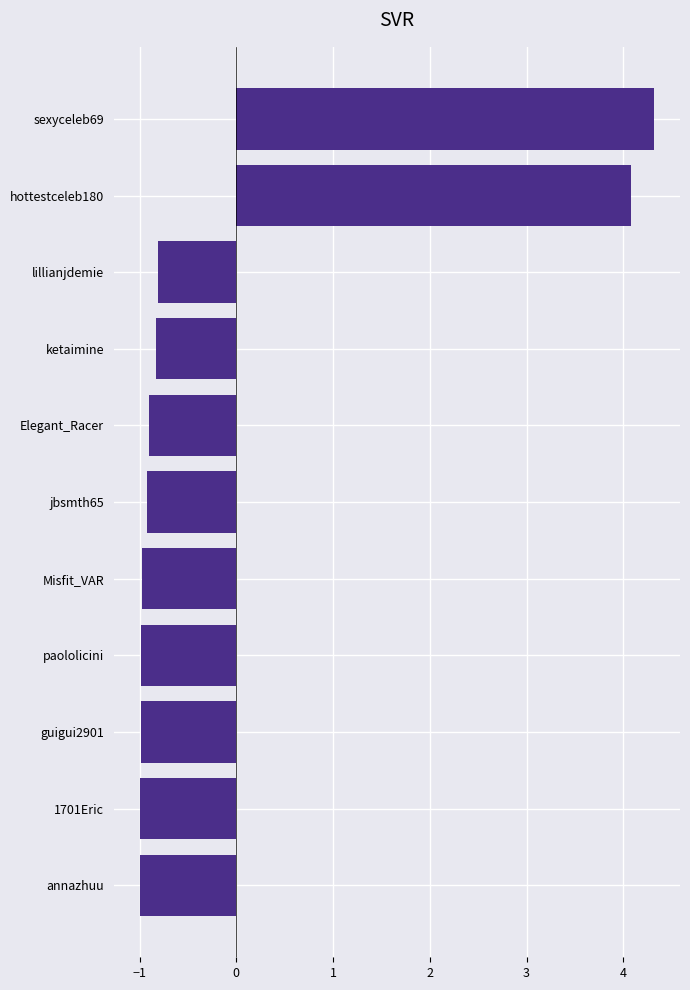

How many data points are less than 0?

9